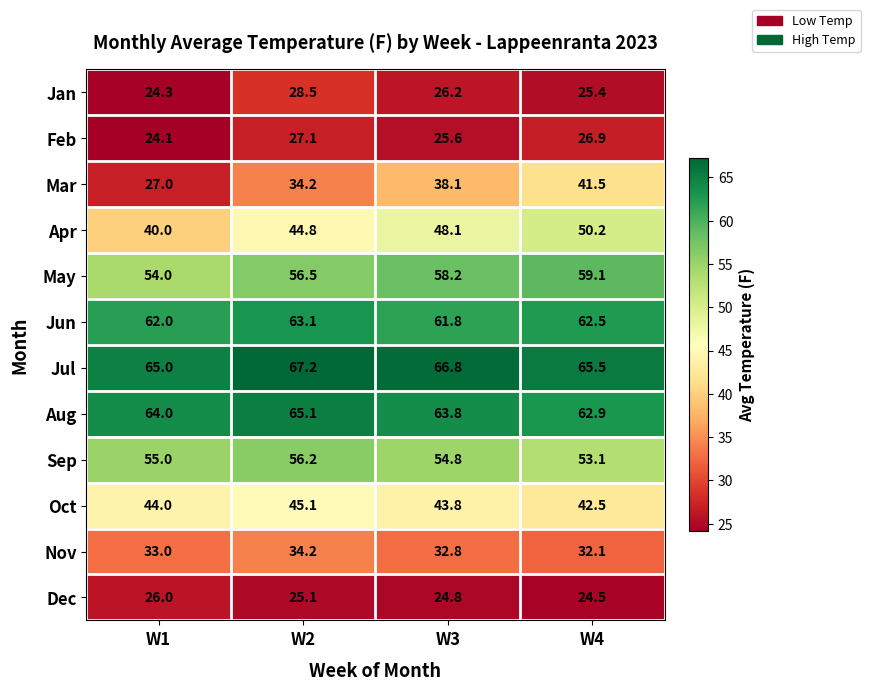

What is the average value of the Sep series?

54.8